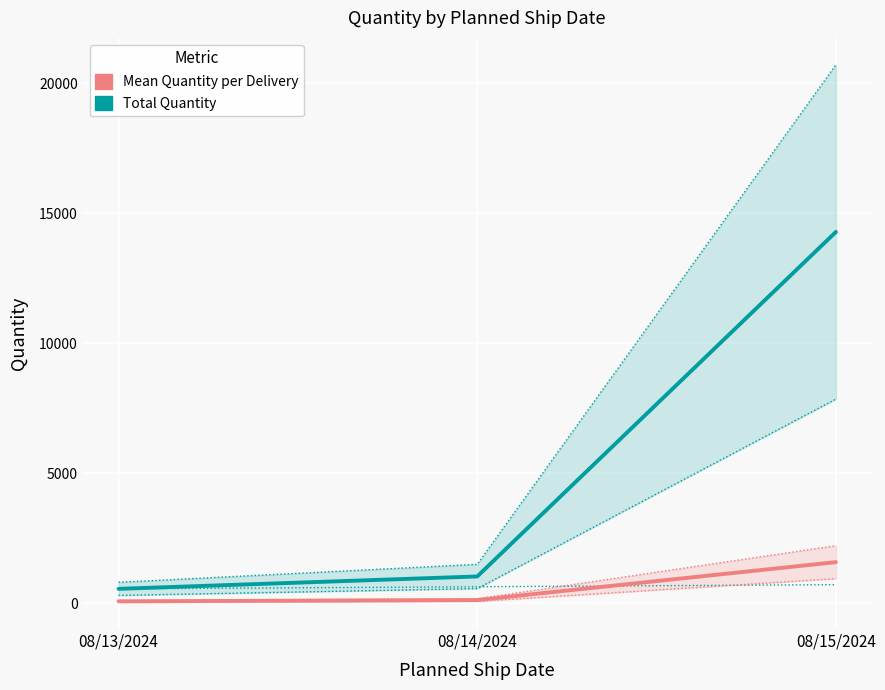

How many lines are shown in the chart?

2